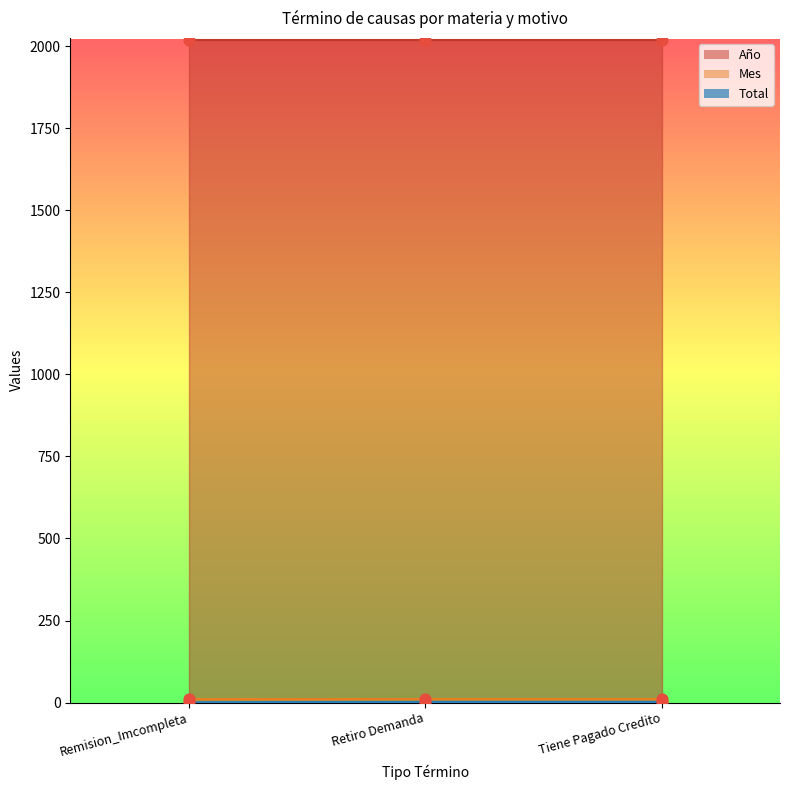

Which series has the largest Y range (max minus min)?

Total